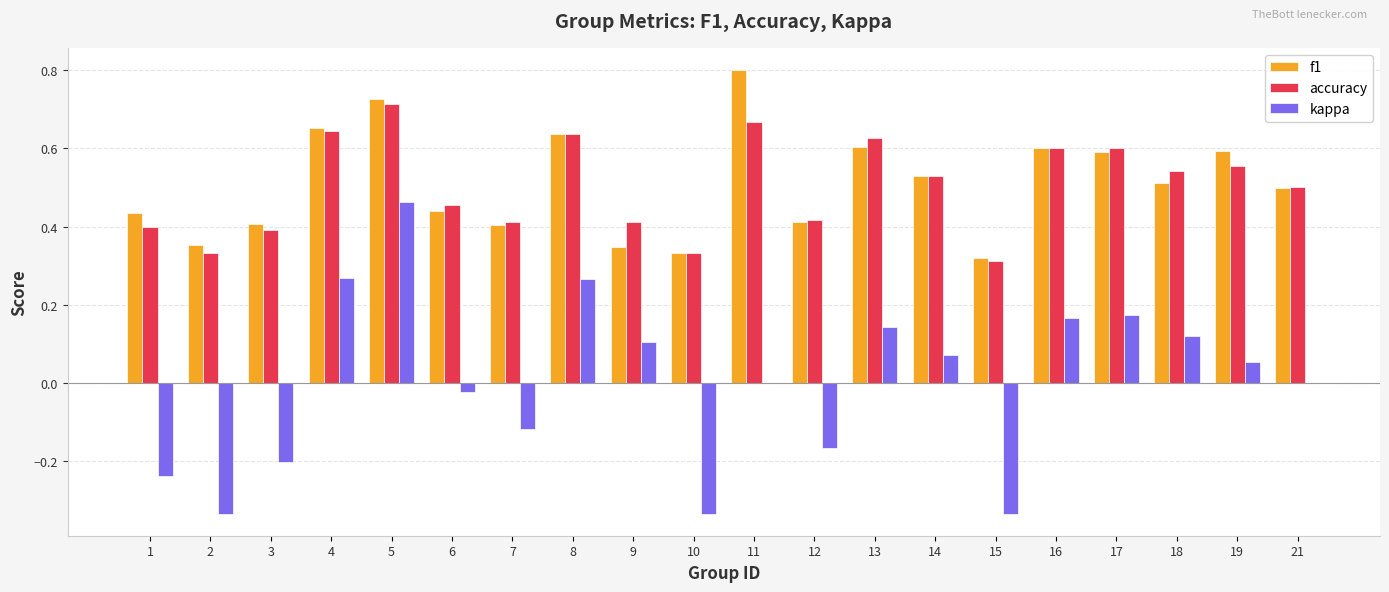

At which label is f1 closest to 0?

15